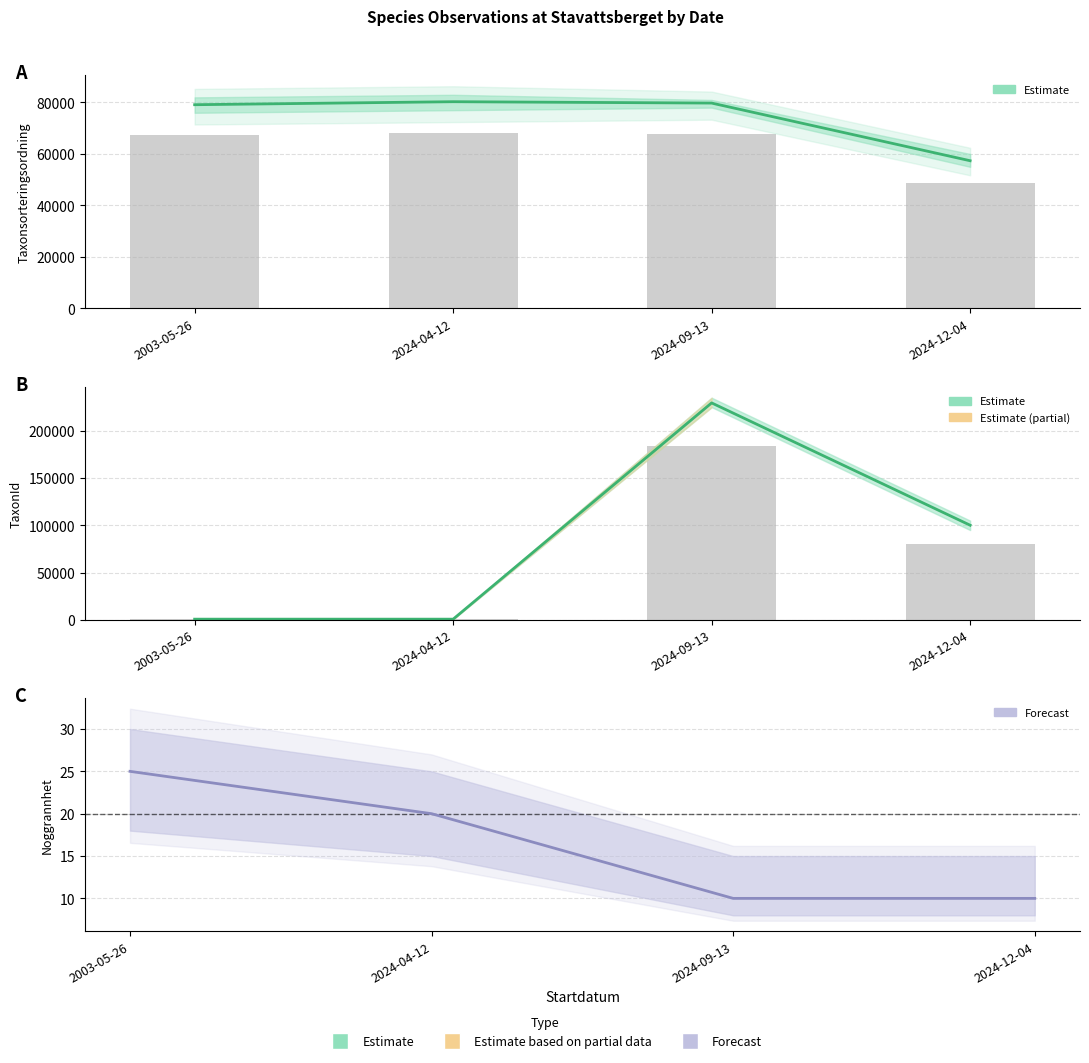

List the labels in order of Estimate (mean) value, smallest first.

2003-05-26, 2024-04-12, 2024-12-04, 2024-09-13